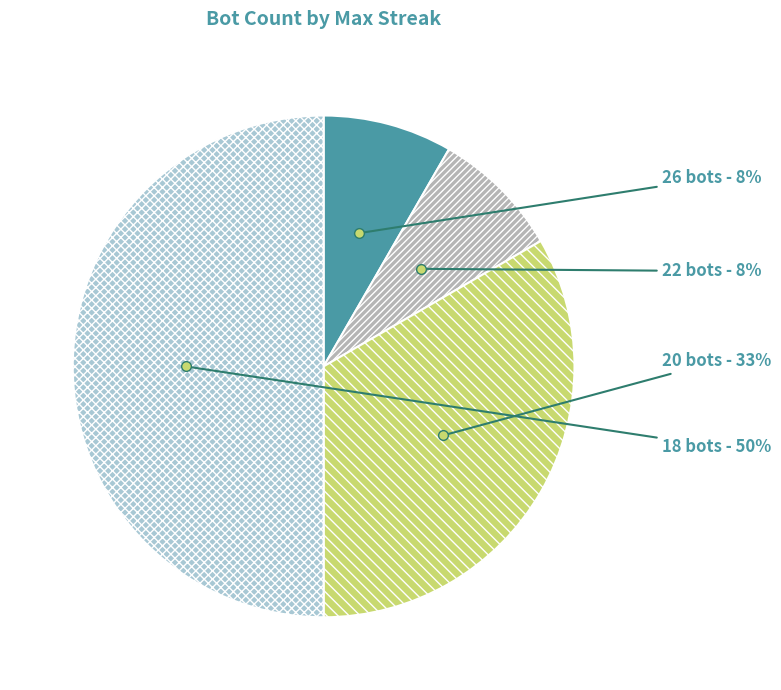

Count the number of slices in the pie.

4